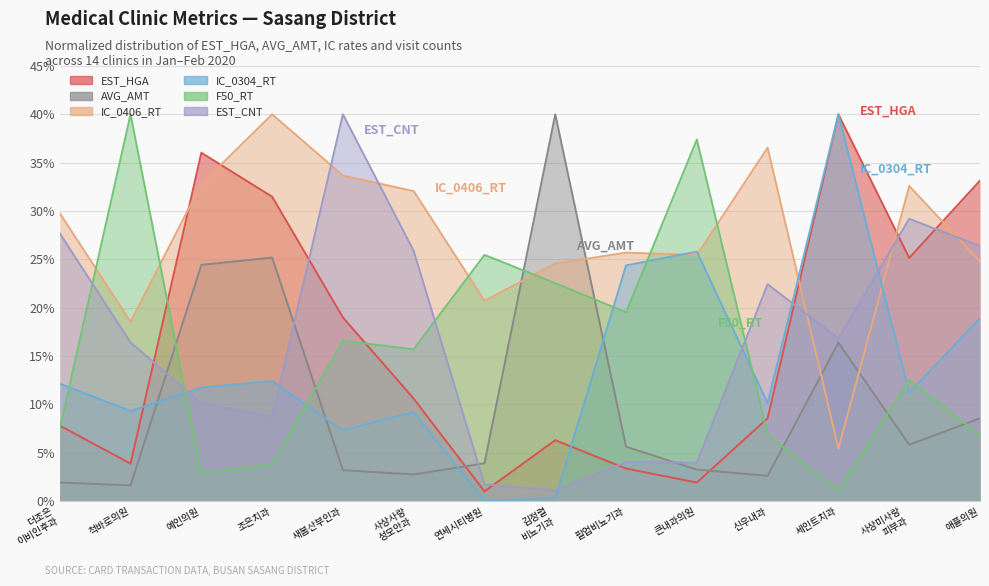

What value does the IC_0304_RT series have at 애플의원?

18.9